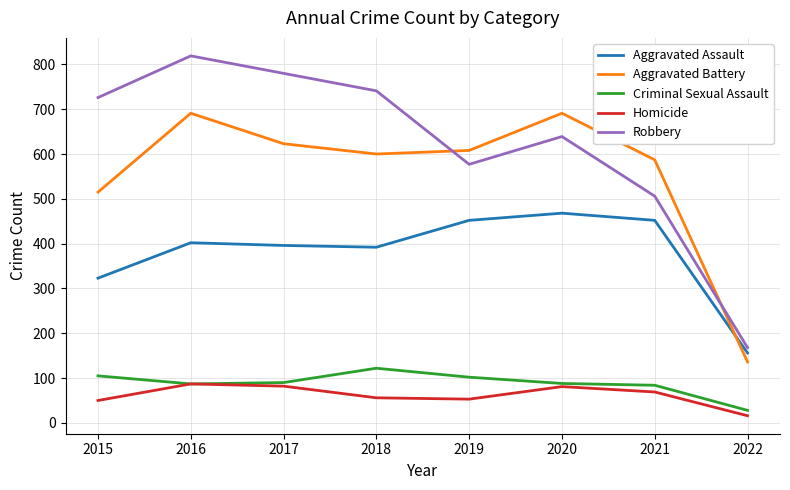

What is the difference between the second highest and minimum values in the Homicide series?

66